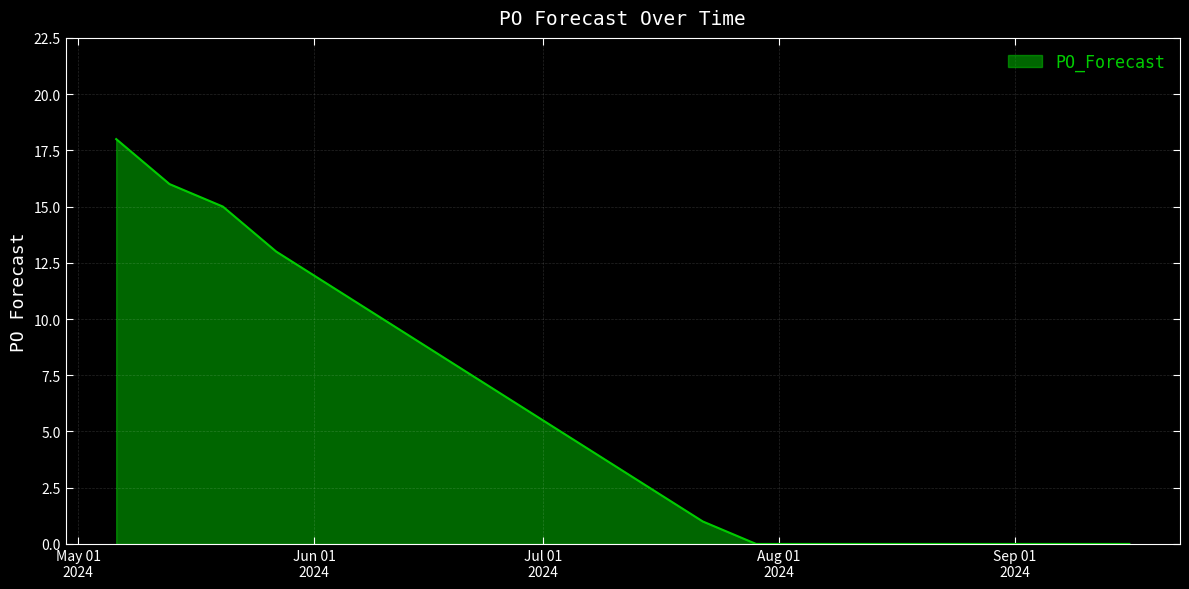

What is the difference between the maximum and minimum values?

18